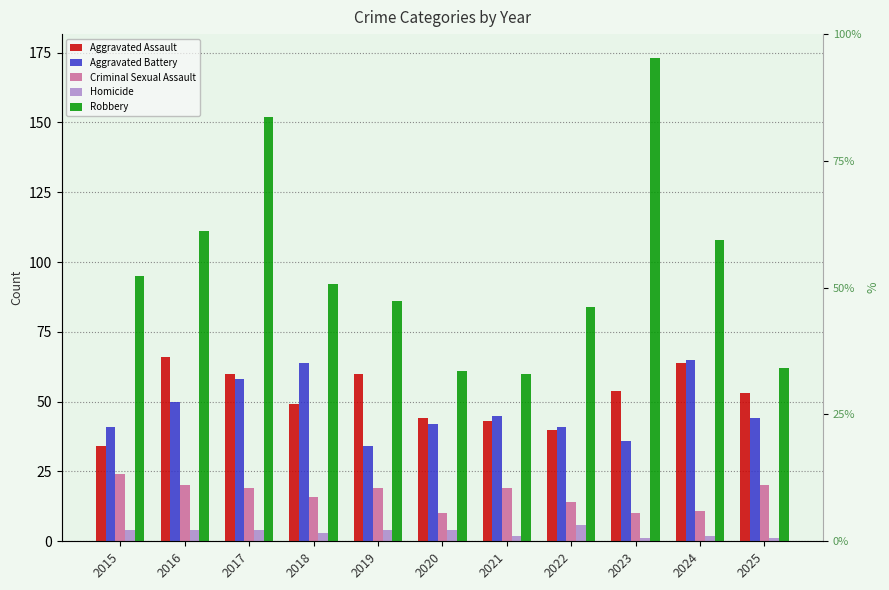

Is it true that Robbery equals 84 at 2022?

True